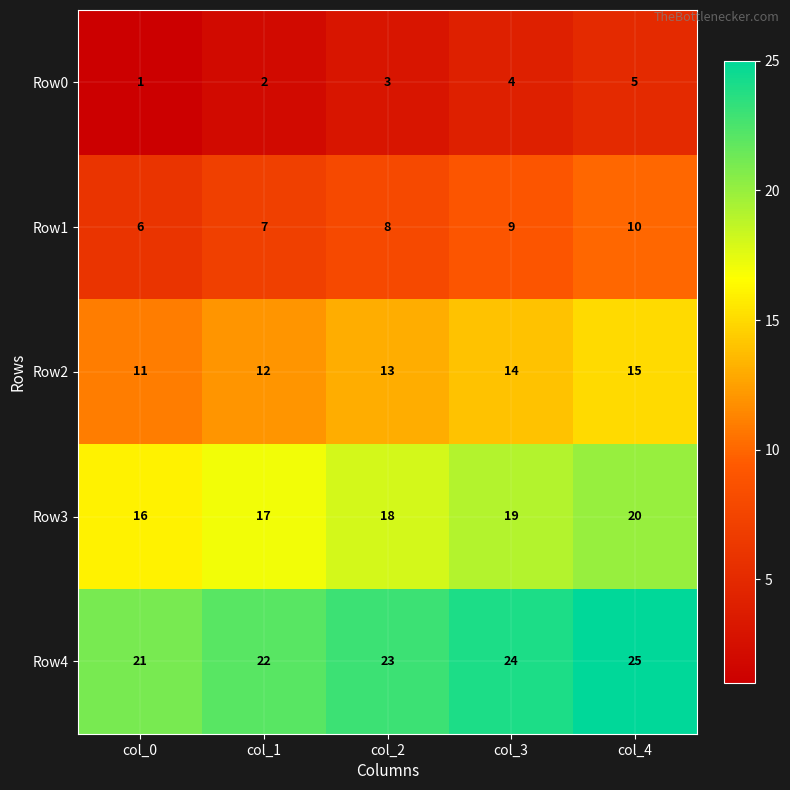

What is the sum of all Row4 values?

115